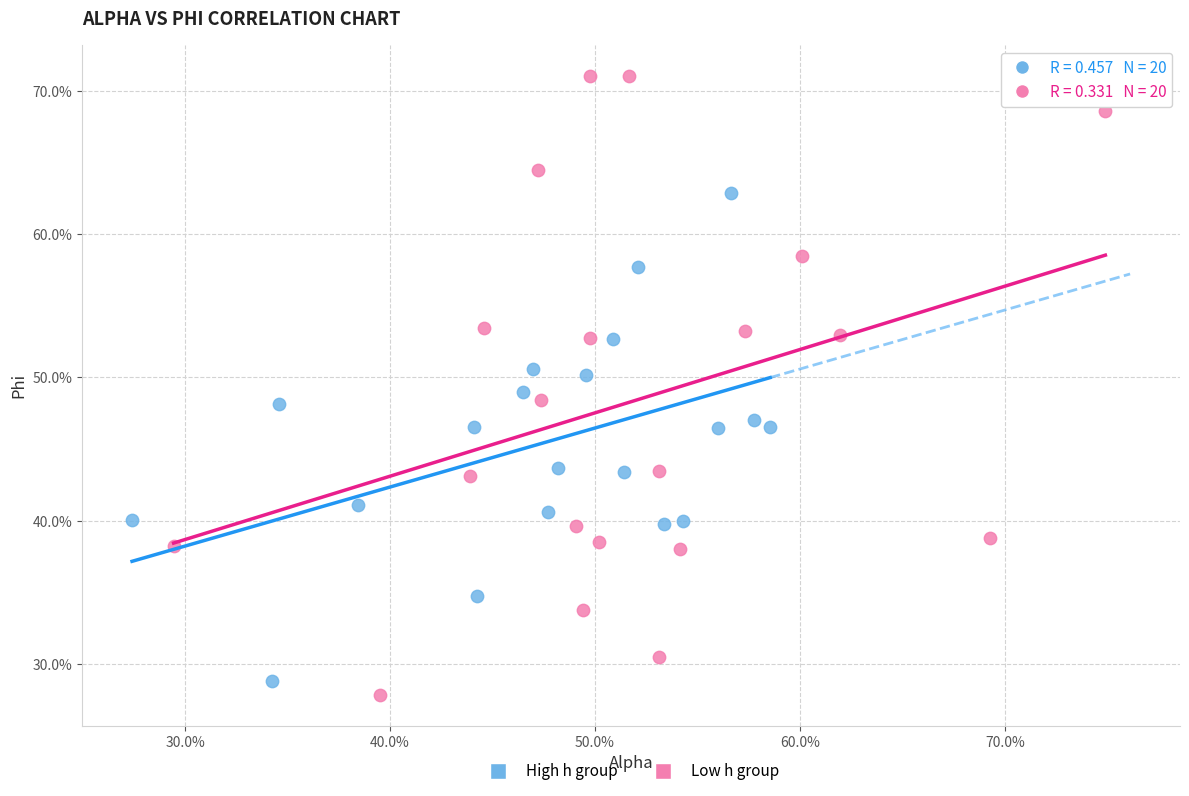

Which series reaches the minimum Y coordinate?

Low h group